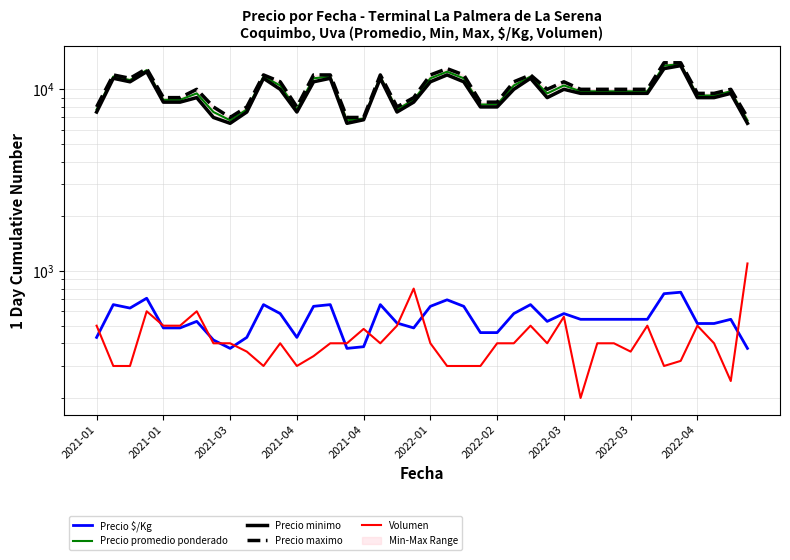

Reading right to left, extract all data points from this chart.

Precio $/Kg: 375	542	514	514	764	750	542	542	542	542	542	583	528	653	583	458	458	639	694	639	486	517	653	383	375	653	639	431	583	653	431	375	417	528	486	486	708	625	653	431
Precio promedio ponderado: 6750	9758	9250	9250	13750	13500	9750	9750	9750	9750	9750	10500	9500	11750	10500	8250	8250	11500	12500	11500	8750	7750	11750	6900	6750	11750	11500	7750	10500	11750	7750	6750	7500	9500	8750	8750	12750	11250	11750	7750
Precio minimo: 6500	9500	9000	9000	13500	13000	9500	9500	9500	9500	9500	10000	9000	11500	10000	8000	8000	11000	12000	11000	8500	7500	11500	6800	6500	11500	11000	7500	10000	11500	7500	6500	7000	9000	8500	8500	12500	11000	11500	7500
Precio maximo: 7000	10000	9500	9500	14000	14000	10000	10000	10000	10000	10000	11000	10000	12000	11000	8500	8500	12000	13000	12000	9000	8000	12000	7000	7000	12000	12000	8000	11000	12000	8000	7000	8000	10000	9000	9000	13000	11500	12000	8000
Volumen: 1100	248	400	500	320	300	500	360	400	400	200	560	400	500	400	400	300	300	300	400	800	500	400	480	400	400	340	300	400	300	360	400	400	600	500	500	600	300	300	500